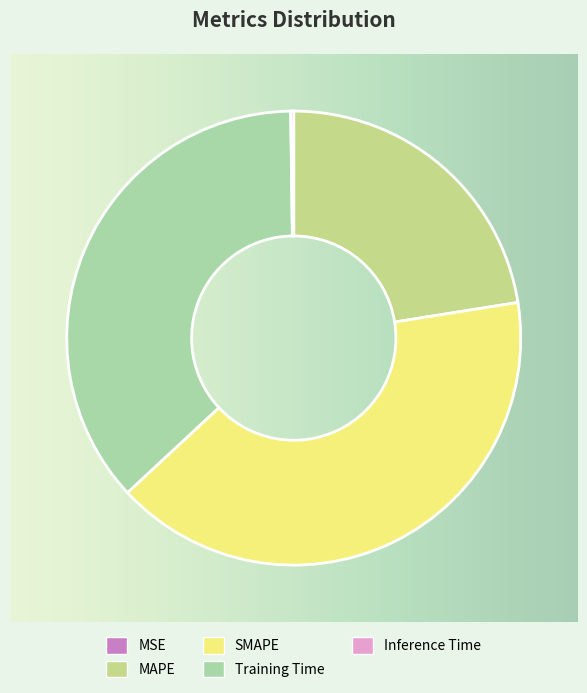

Is there any slice that represents more than half of the pie?

No